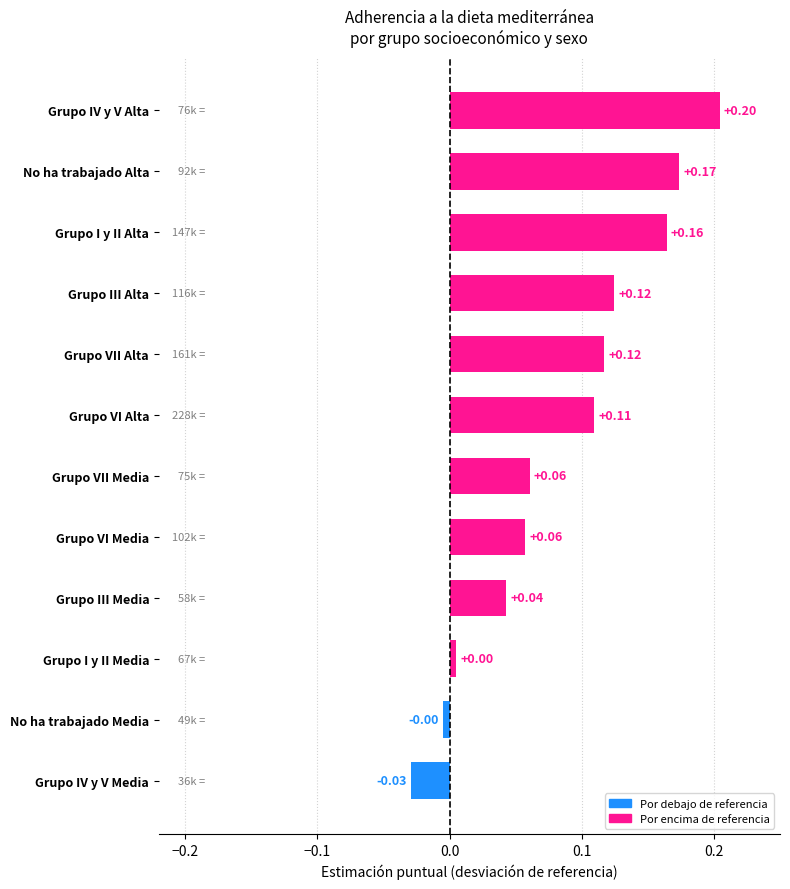

Are the bars grouped side by side (vs. stacked)?

No